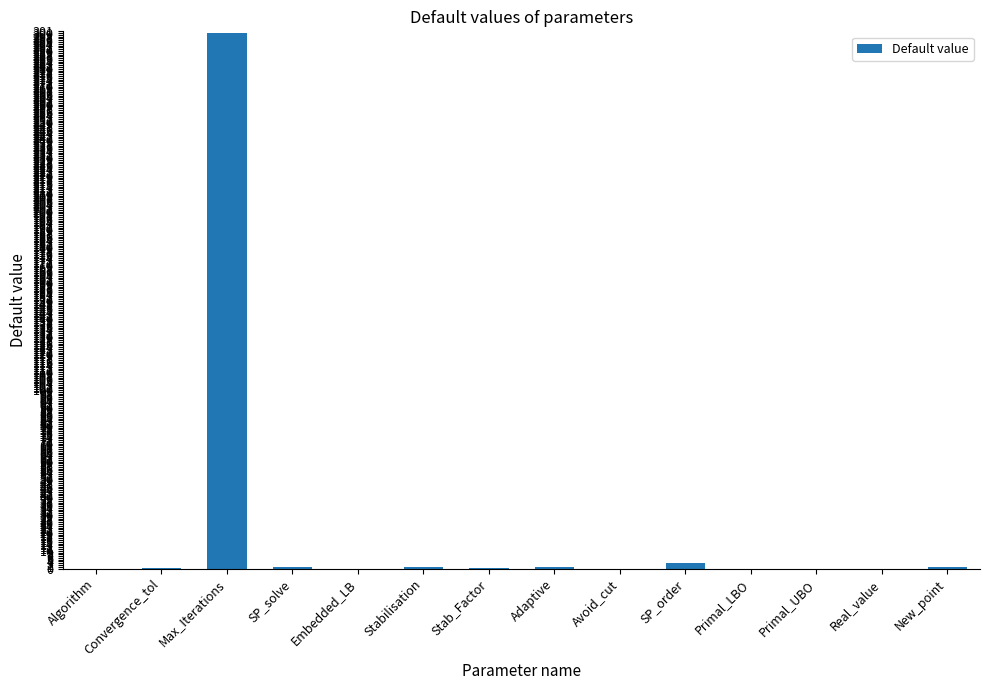

What is the greatest value displayed?

300.0